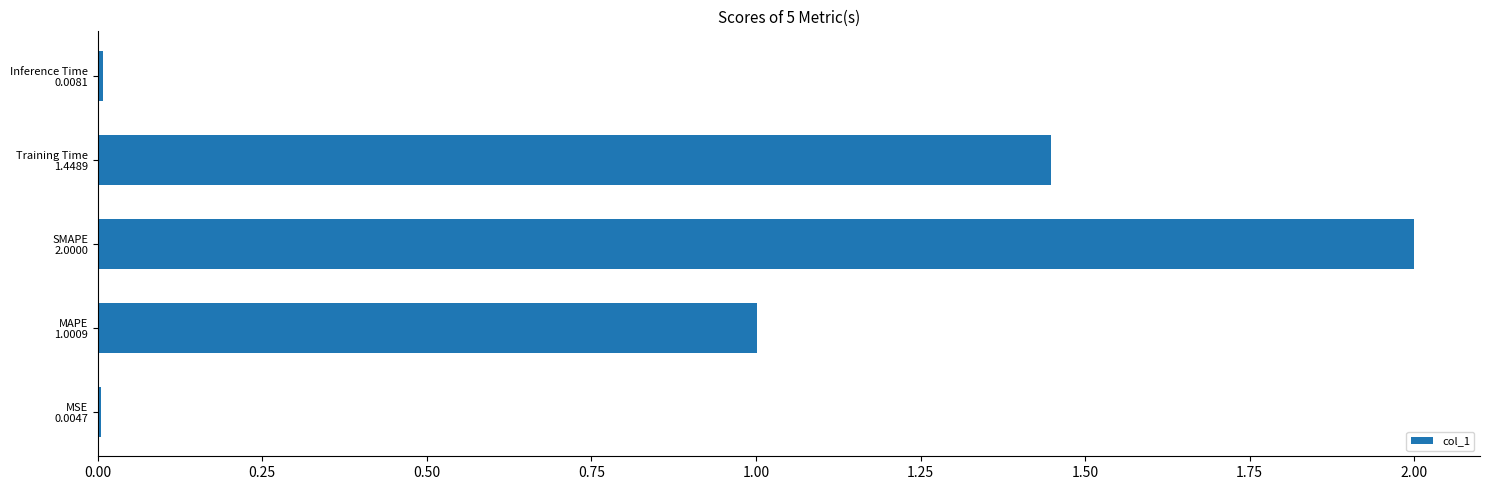

What is the greatest value displayed?

2.0